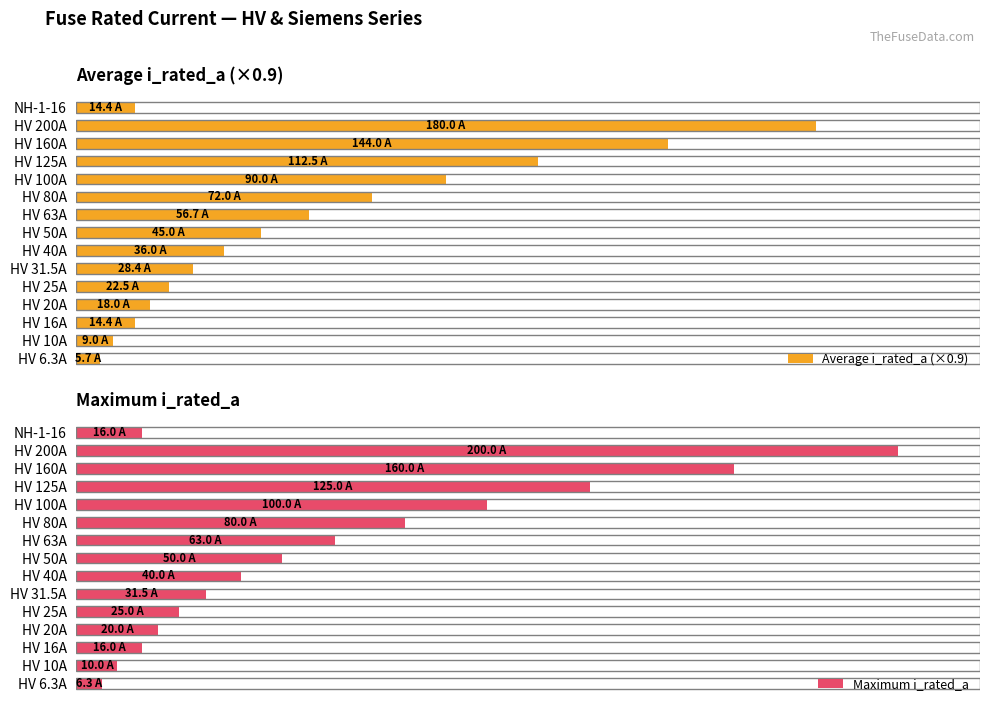

Which series changed the most between HV 40A and HV 50A?

Maximum i_rated_a